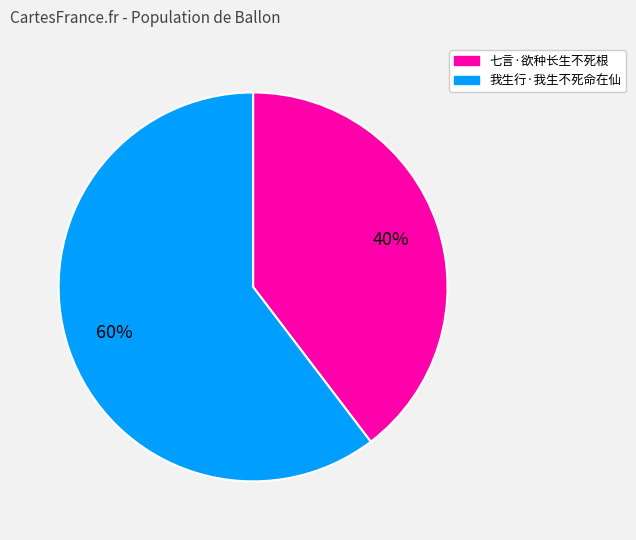

The 七言·欲种长生不死根 slice represents 40% of the pie. True or false?

True